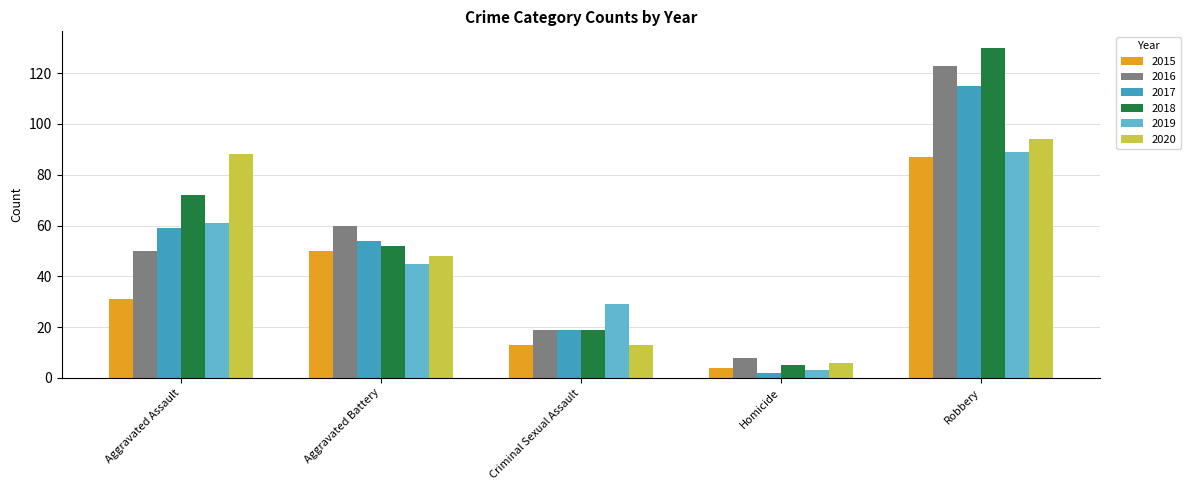

What is the difference between the second highest and minimum values in the 2018 series?

67